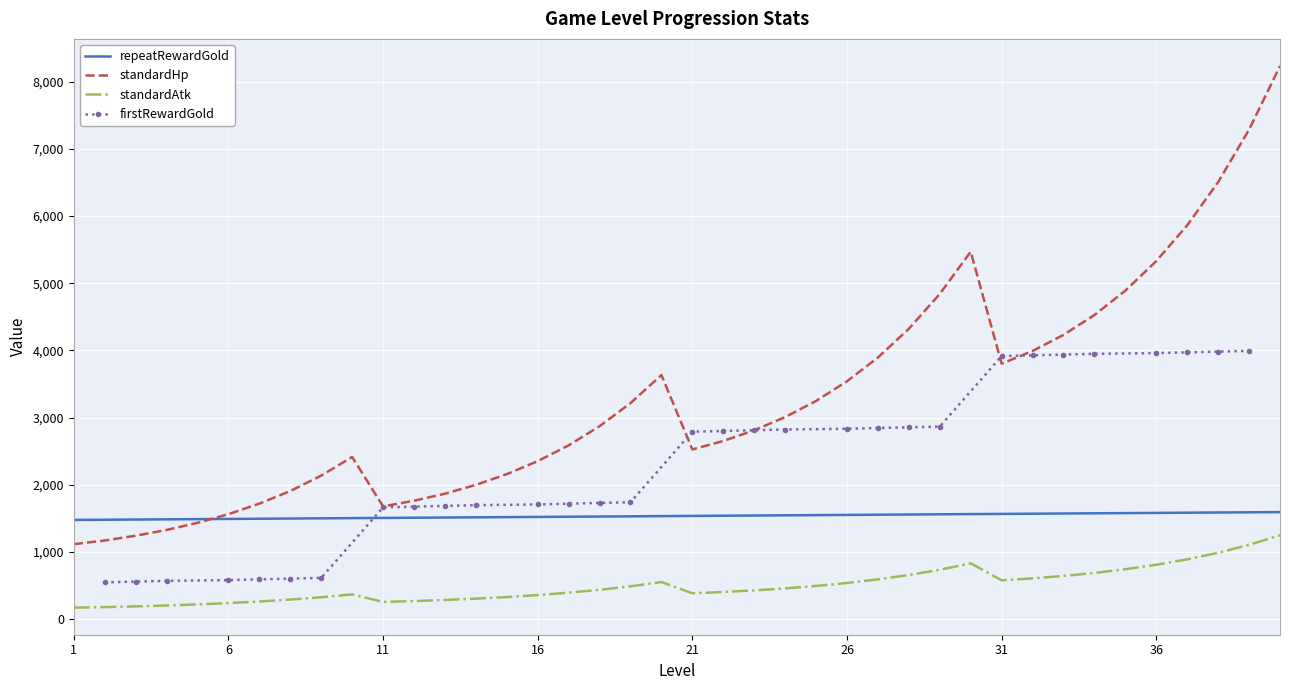

Is this an area chart (filled region under the line)?

No